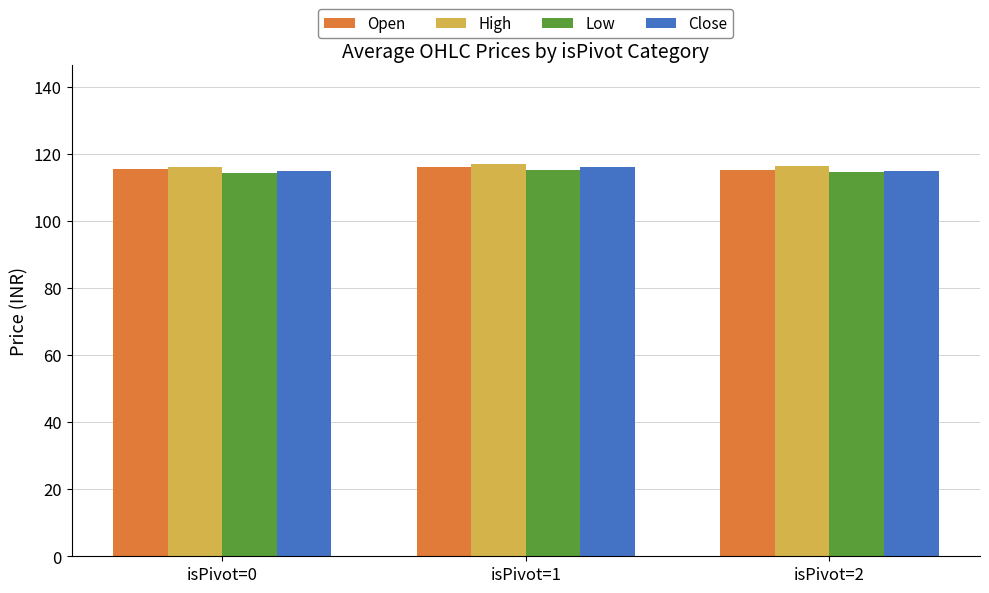

What is the spread (max minus min) of values at isPivot=0?

1.7